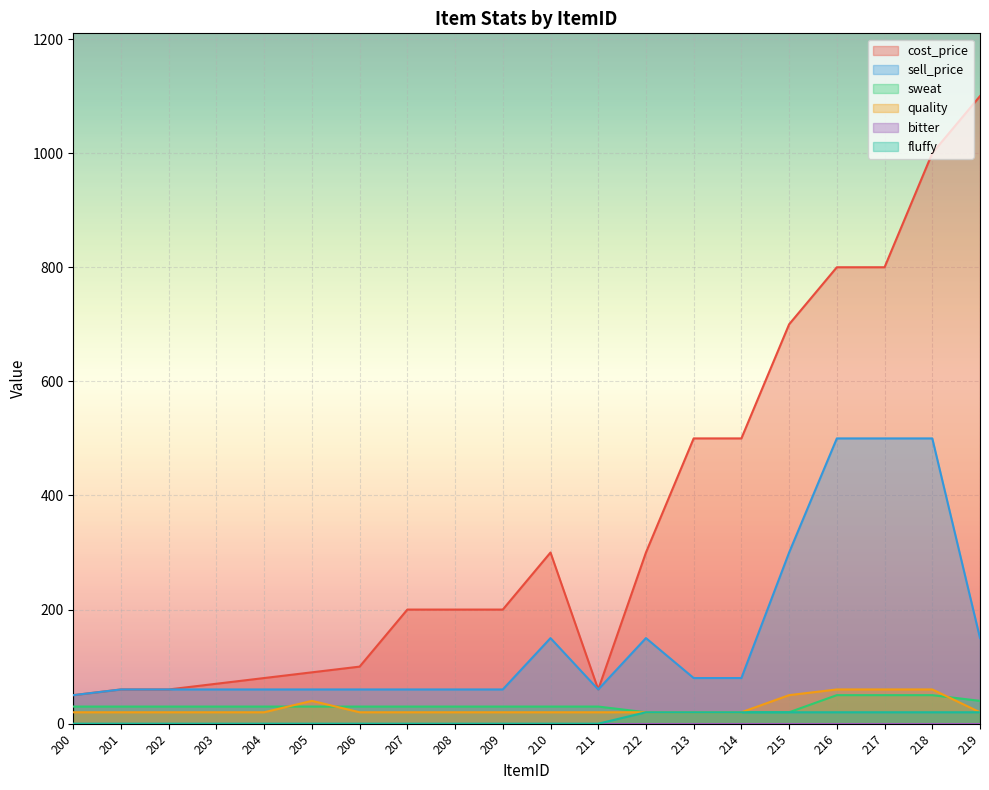

How many quality values are between 20 and 40?

16